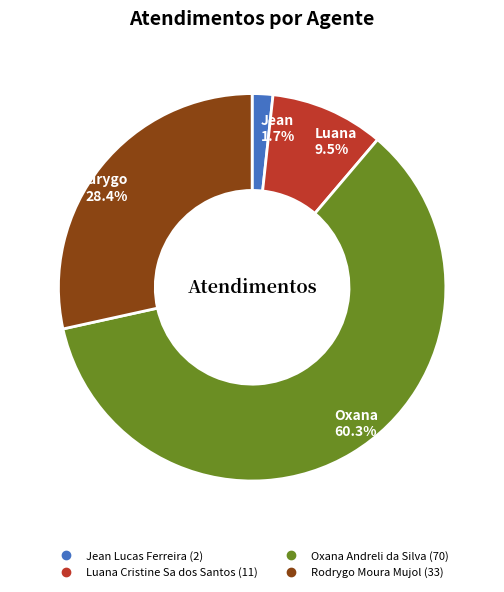

To the nearest percent, what portion does Oxana Andreli da Silva represent?

60%